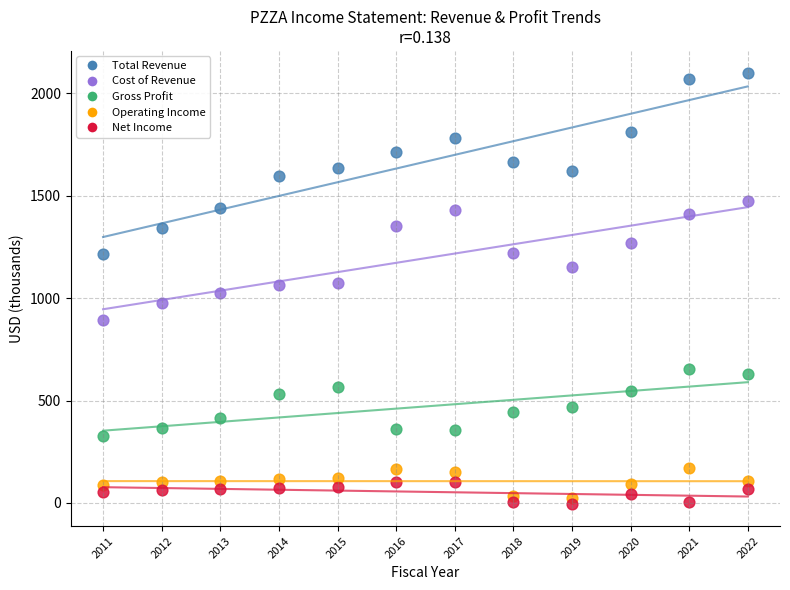

Across all data points, what is the range of X values (max minus min)?

11.0